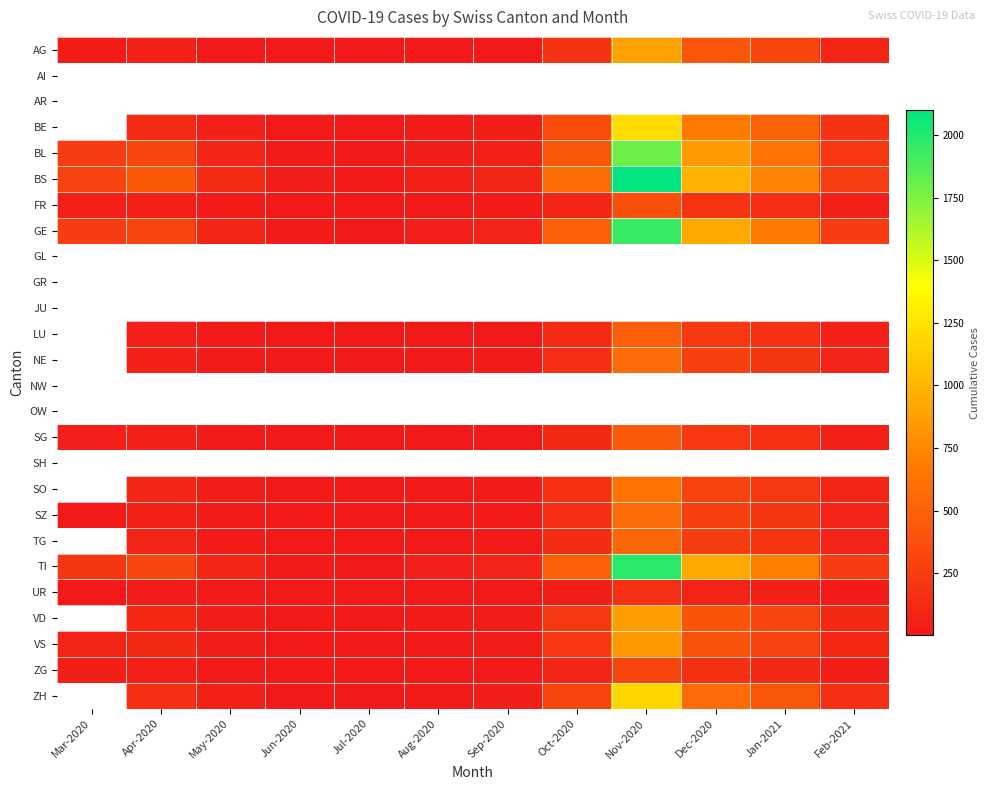

What is the maximum value shown in the chart?

2100.0